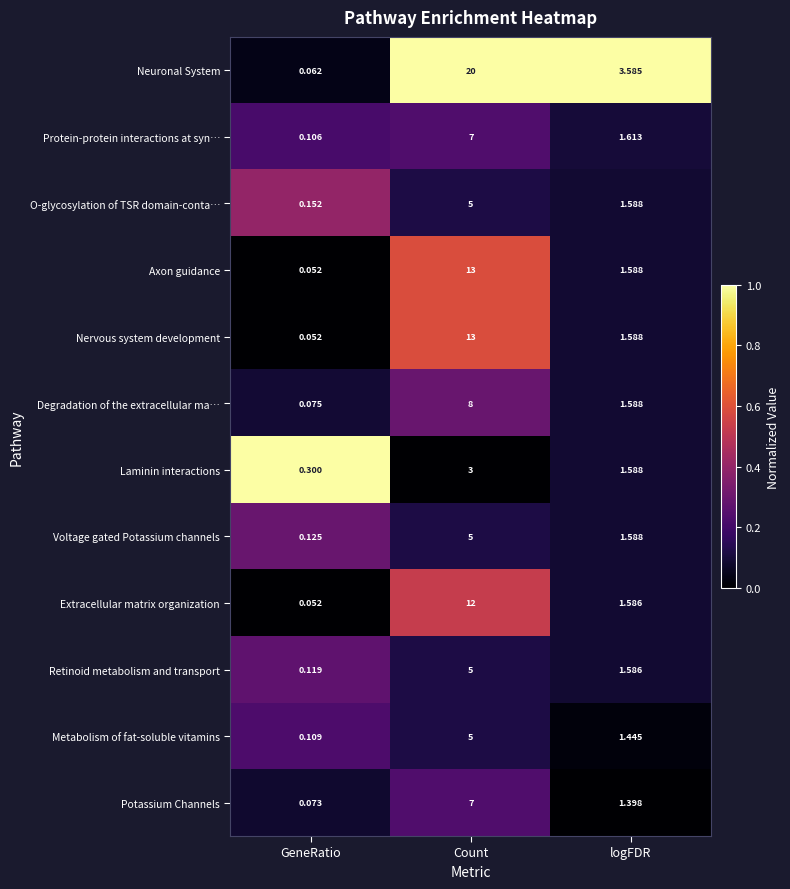

What is the difference between the highest and lowest values at logFDR?

2.2